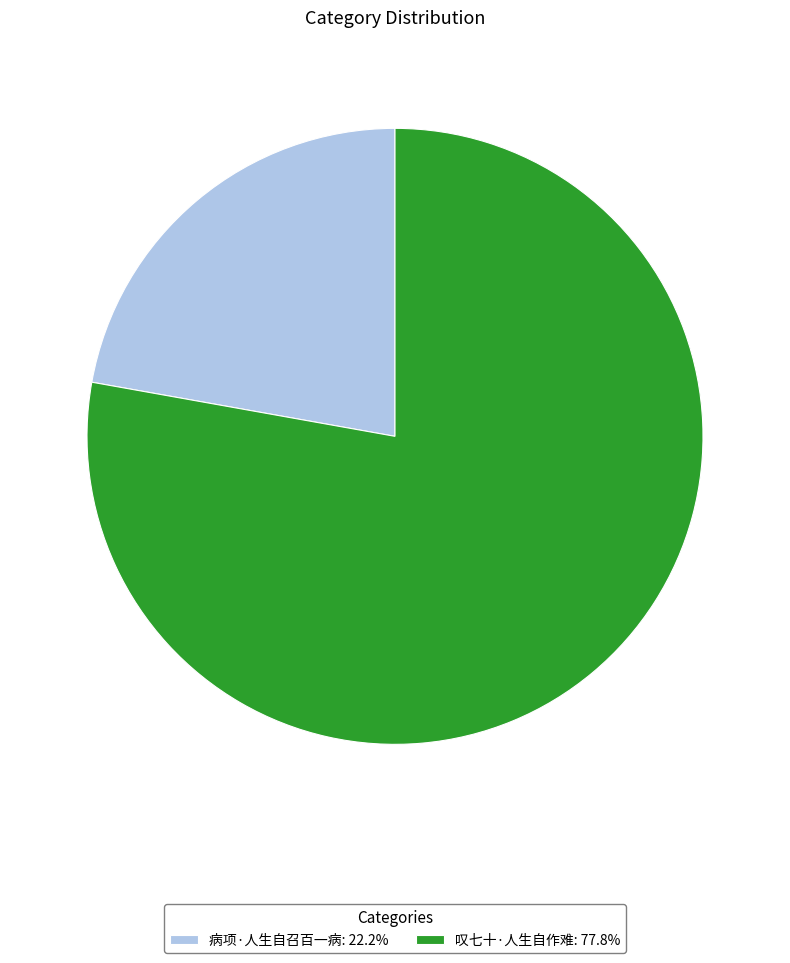

Combined, do 病项·人生自召百一病: 22.2% and 叹七十·人生自作难: 77.8% account for over 50%?

Yes